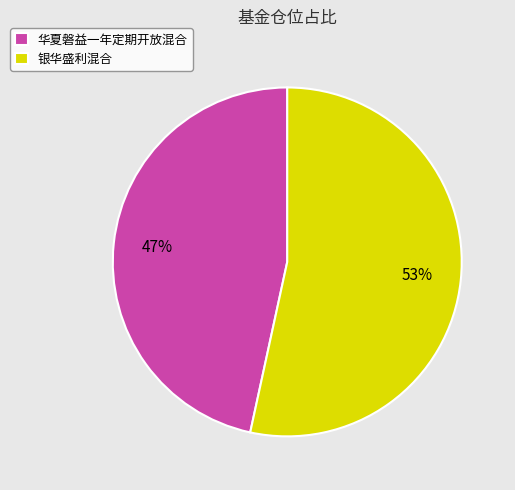

What percentage is the 华夏磐益一年定期开放混合 slice, to the nearest percent?

47%